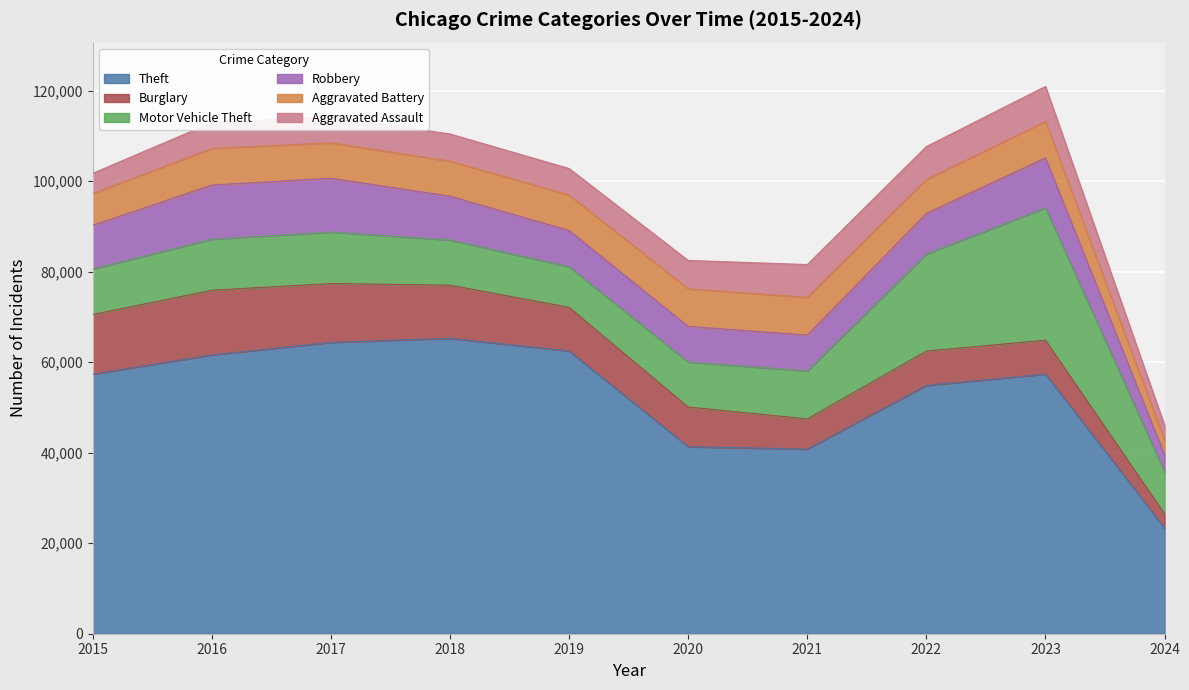

What is the difference between the highest and lowest values at 2021?

34147